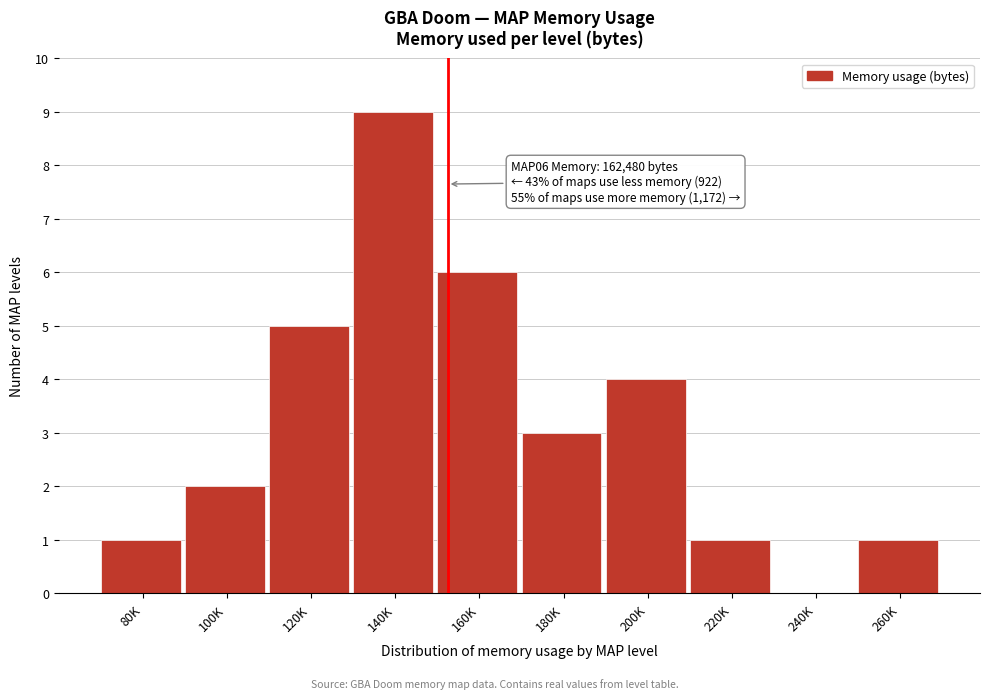

Reading right to left, what are all the values shown in this chart?

260K=1	240K=0	220K=1	200K=4	180K=3	160K=6	140K=9	120K=5	100K=2	80K=1